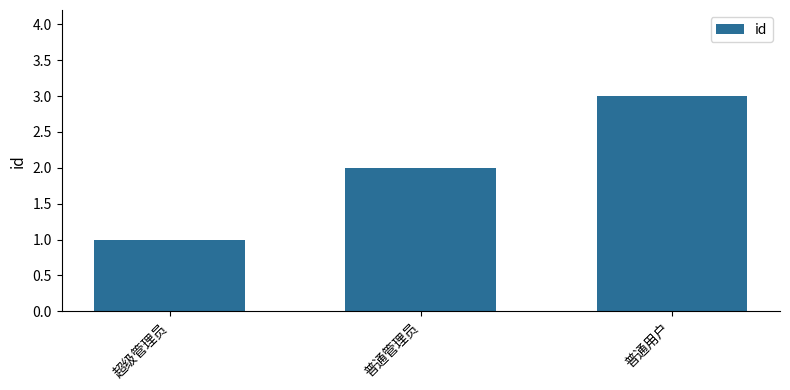

What is the change in value from 超级管理员 to 普通管理员?

+1